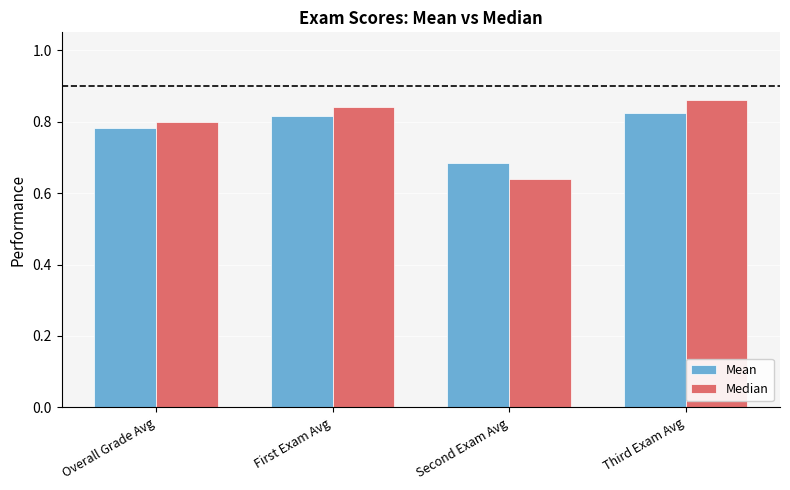

At which category is the sum across all series the highest?

Third Exam Avg